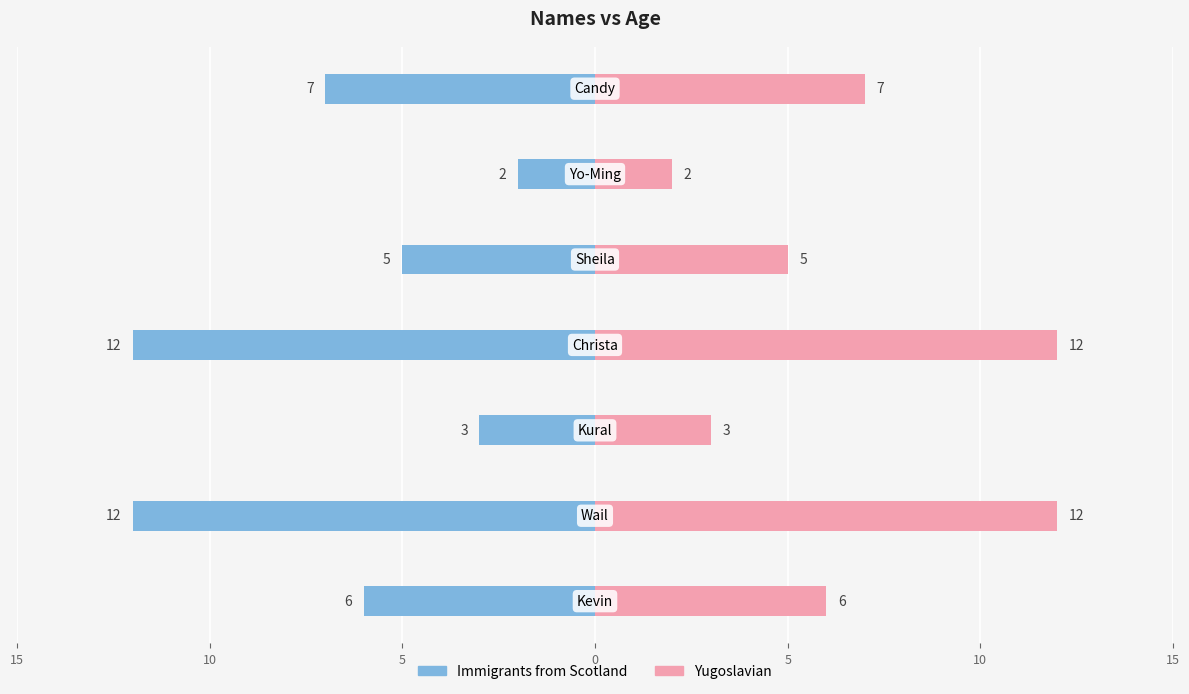

What is the value of the Yugoslavian bar at the 4th from the left?

12